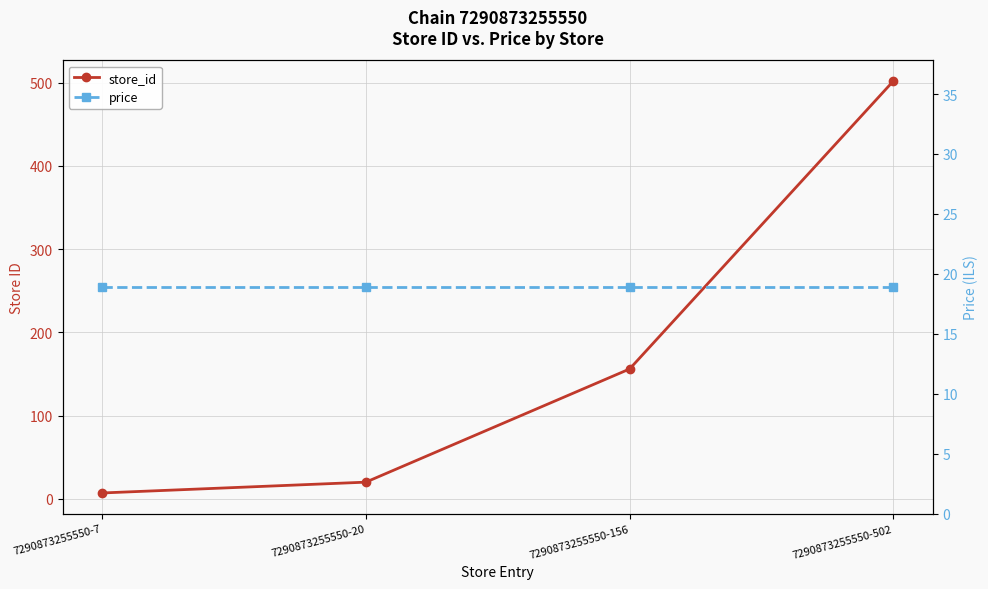

What are all the series names shown in the legend?

store_id, price